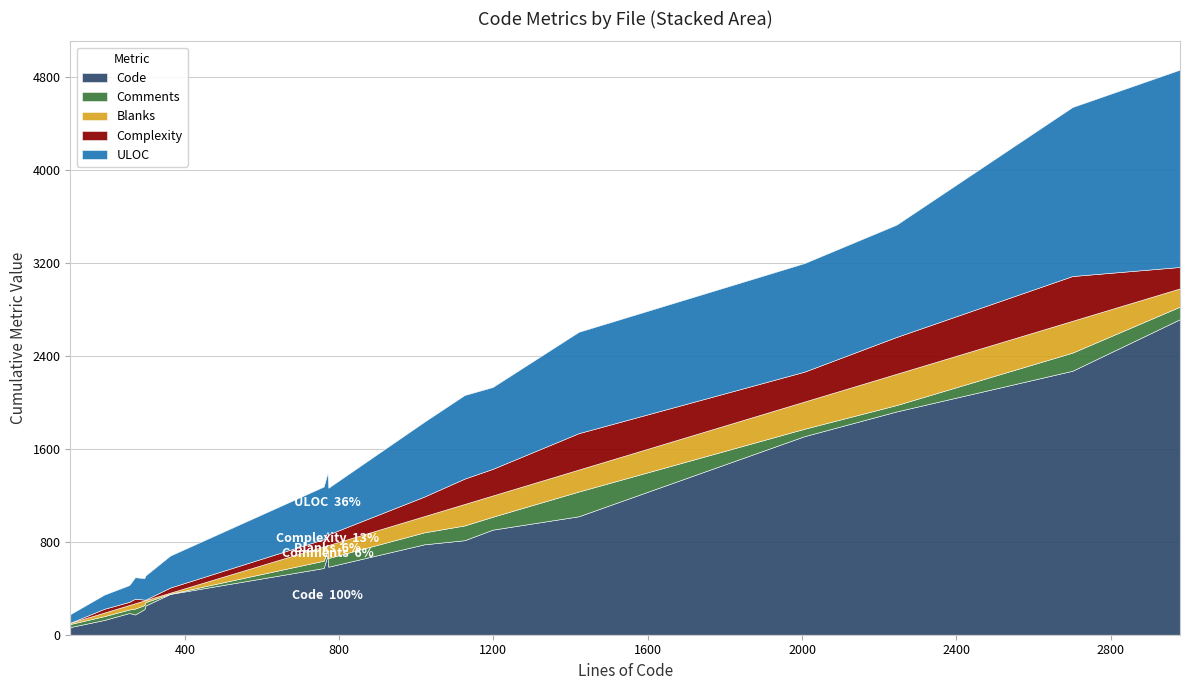

Is the value of ULOC at main.c greater than the value of Comments at vrrp_json.c?

Yes